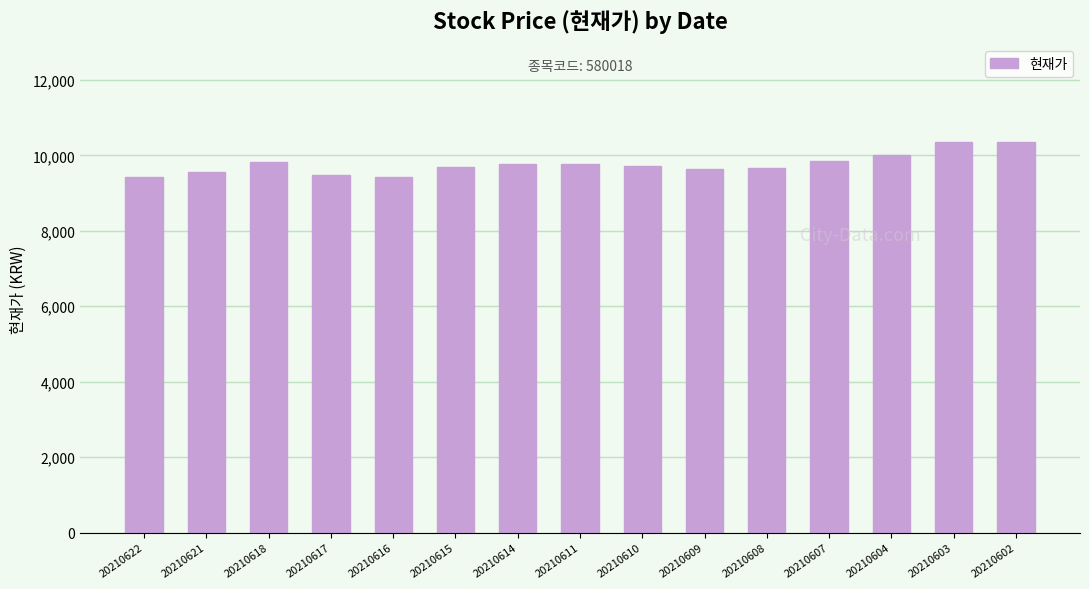

What is the minimum value shown in the chart?

9420